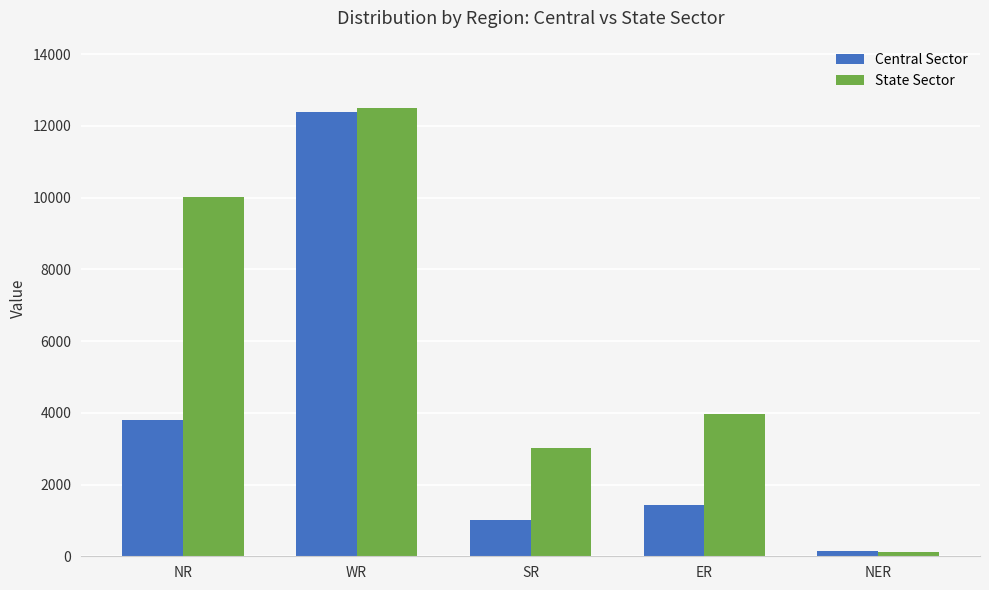

The Central Sector series shows 1000 at SR. True or false?

True